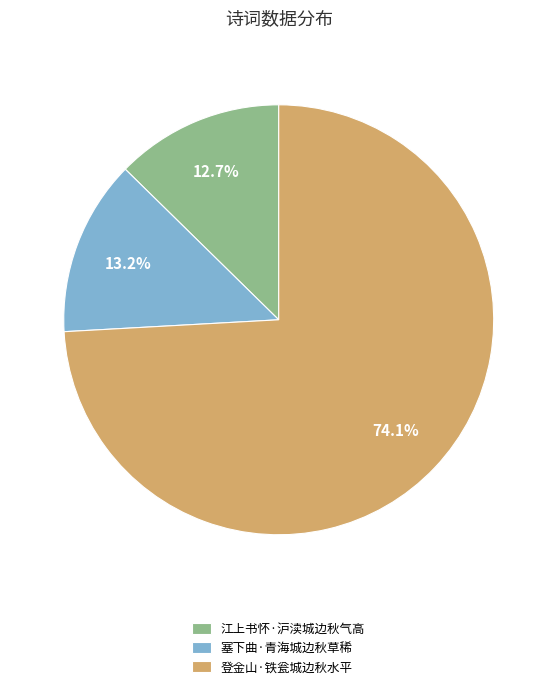

The 登金山·铁瓮城边秋水平 slice represents 62% of the pie. True or false?

False